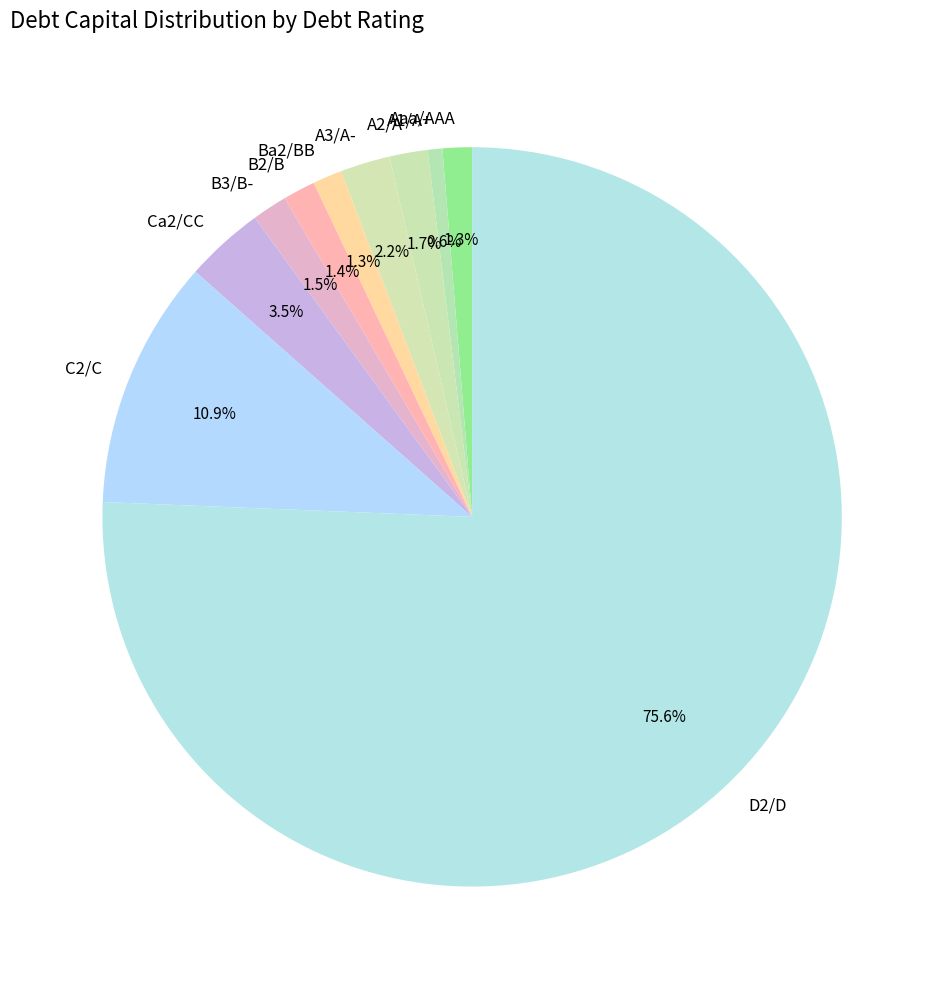

How much of the chart is everything except B3/B-?

98.5%